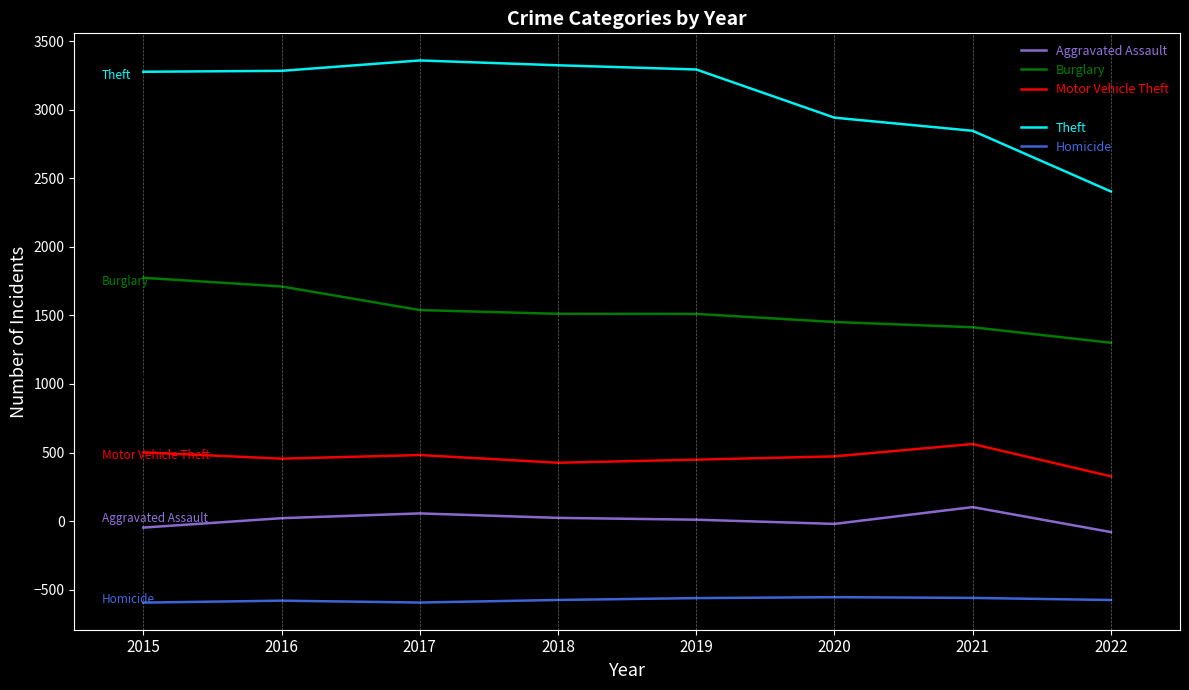

What is the value of the Theft point at the 7th from the left?

2845.6